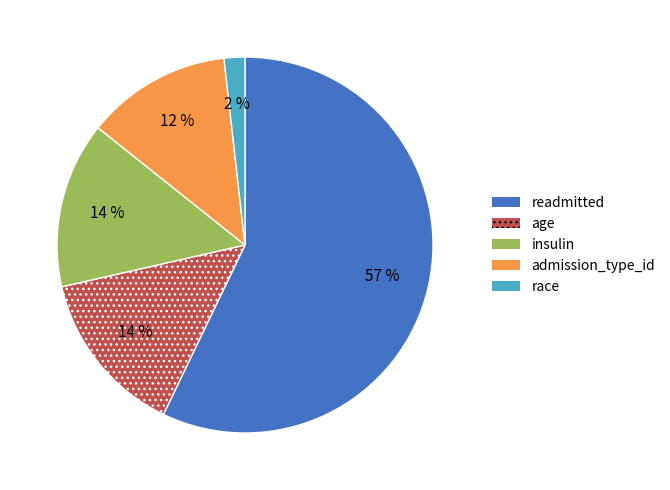

Combined, do readmitted and age account for over 50%?

Yes